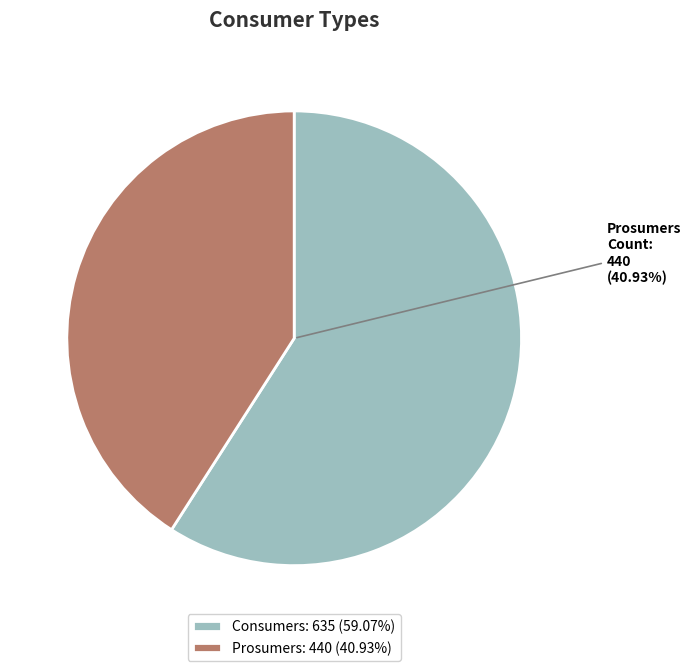

Combined, what portion of the pie is Consumers and Prosumers?

100.0%